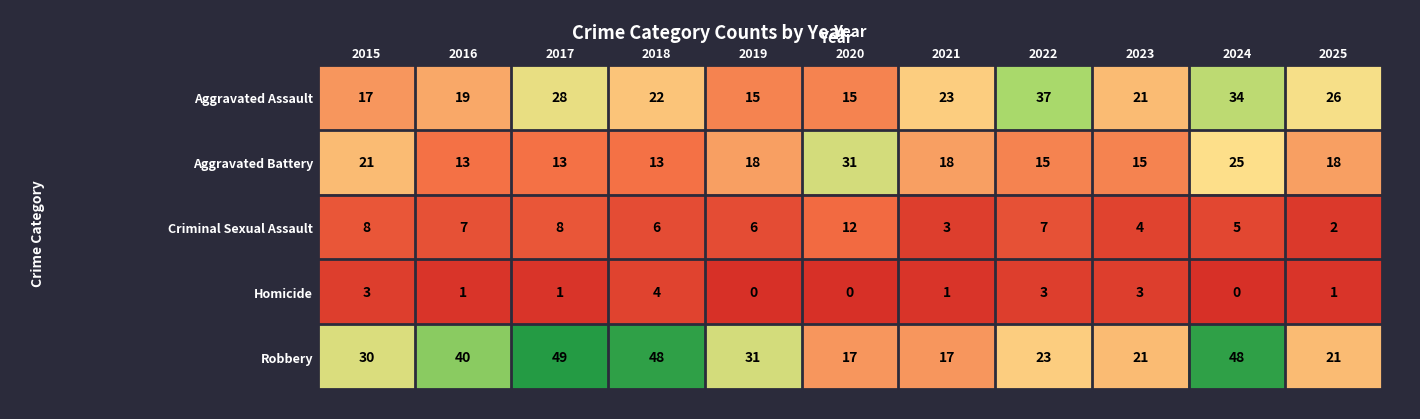

What is the maximum value shown in the chart?

49